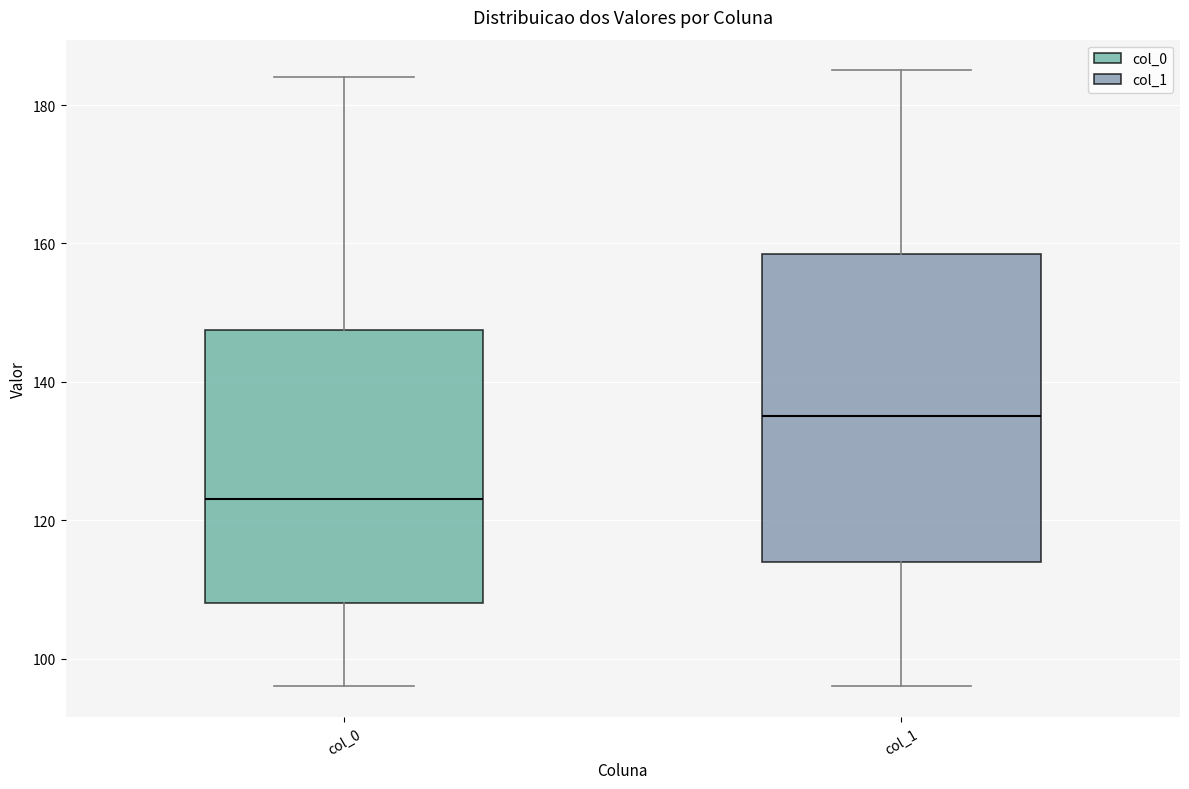

Reading left to right, transcribe this box plot: for each box, give where its median line is, the range the box spans, and where its two whiskers end, as read against the y-axis. The values are not printed on the chart, so give them approximately, as read against the axis.

col_0: median 124, box 108 to 148, whiskers 96 to 184
col_1: median 136, box 114 to 158, whiskers 96 to 186